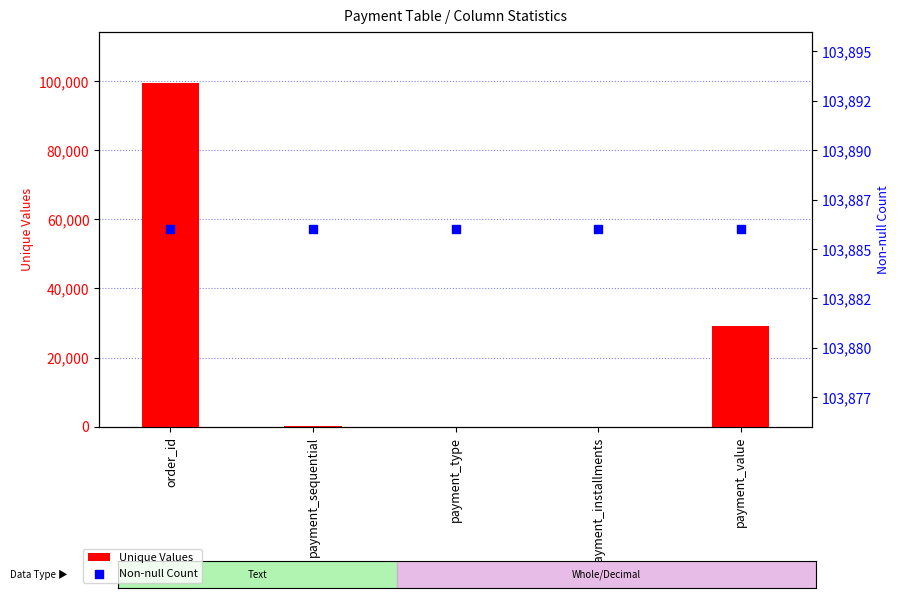

What is the total value across all series at order_id?

203326